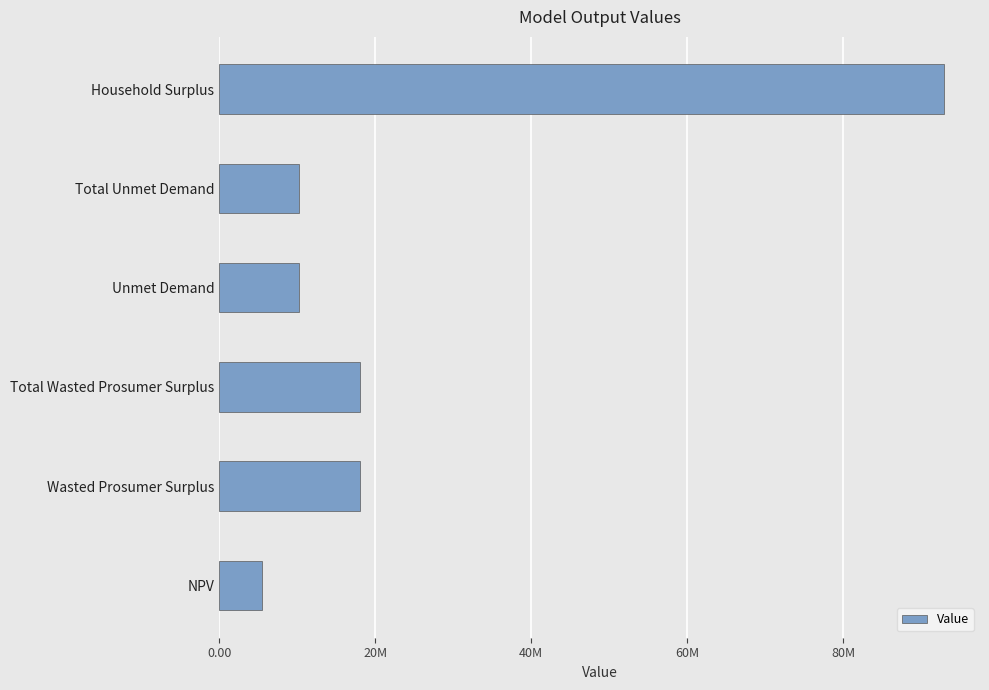

Are the bars grouped side by side (vs. stacked)?

No